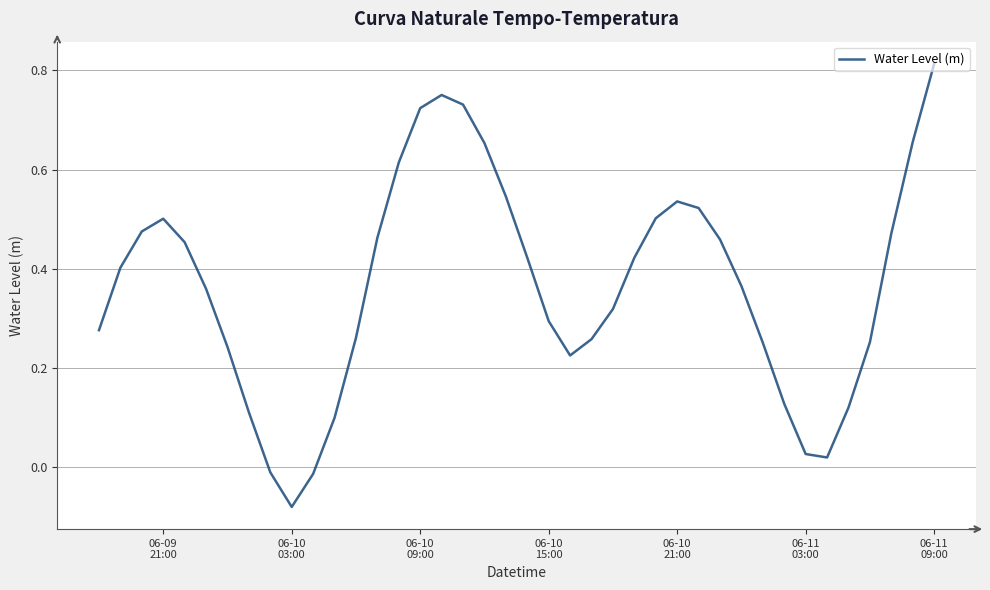

What is the difference between the maximum and minimum values?

0.9